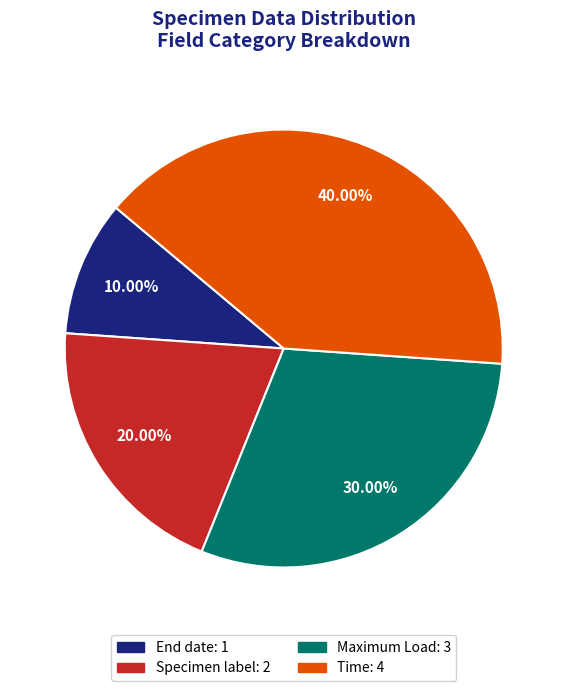

Count the number of slices in the pie.

4